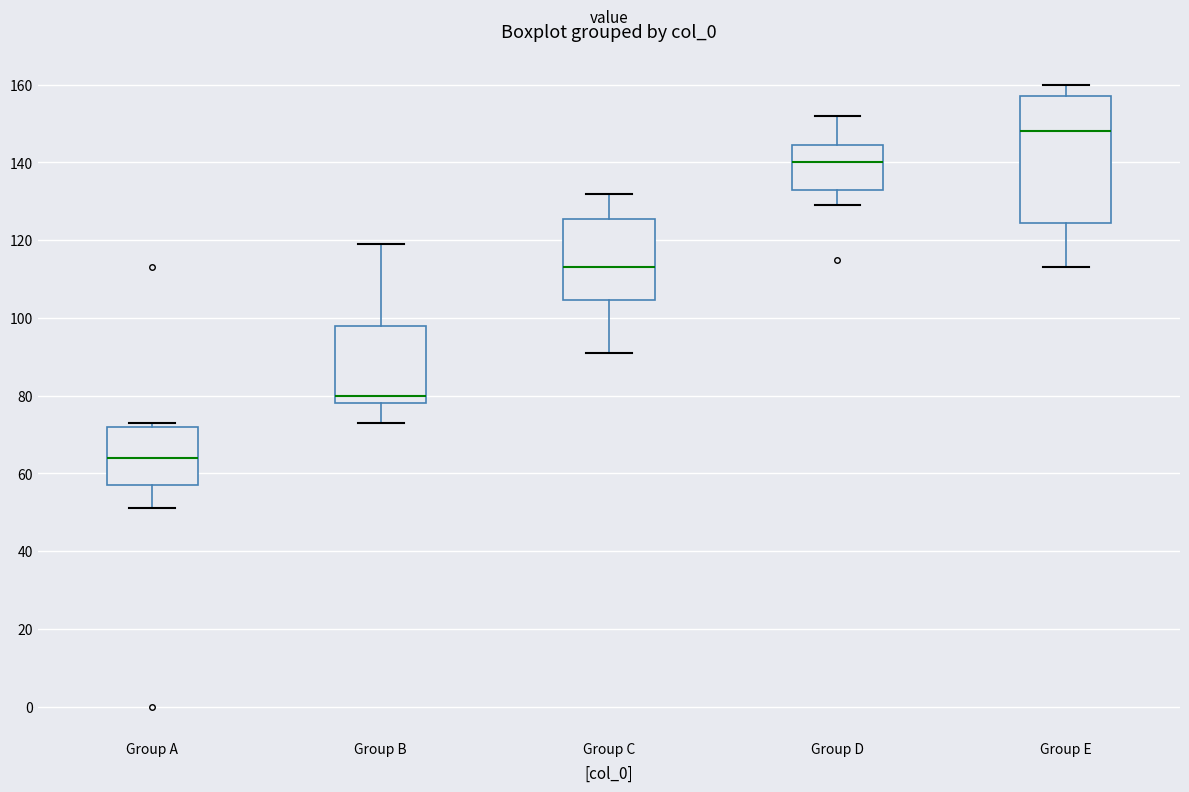

Comparing the boxes themselves (not the whiskers), which one is the tallest?

Group E